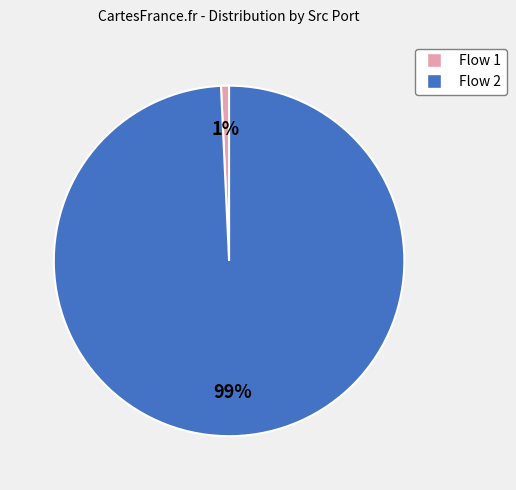

To the nearest percent, what is the average slice percentage?

50%